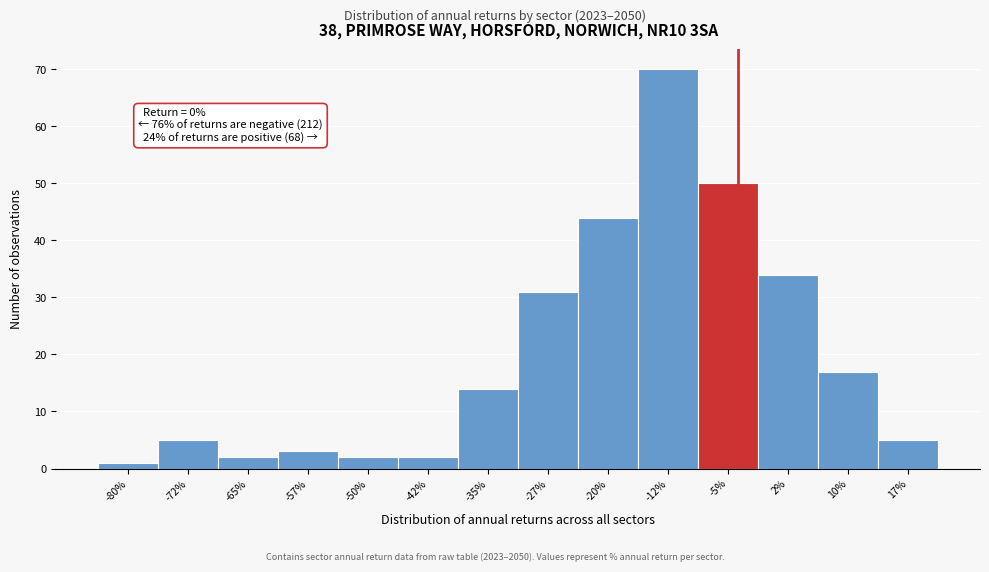

Reading right to left, list all the values displayed in this chart.

17%=5	10%=17	2%=34	-5%=50	-12%=70	-20%=44	-27%=31	-35%=14	-42%=2	-50%=2	-57%=3	-65%=2	-72%=5	-80%=1